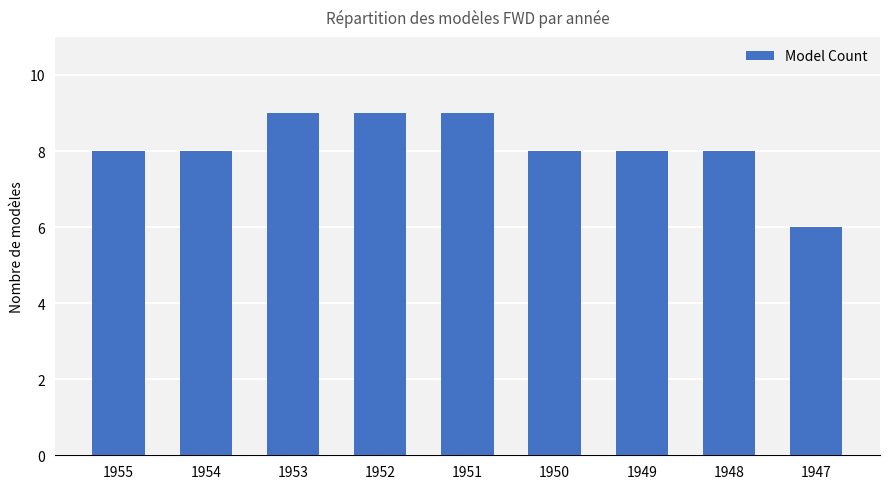

What is the difference between the maximum and minimum values?

3